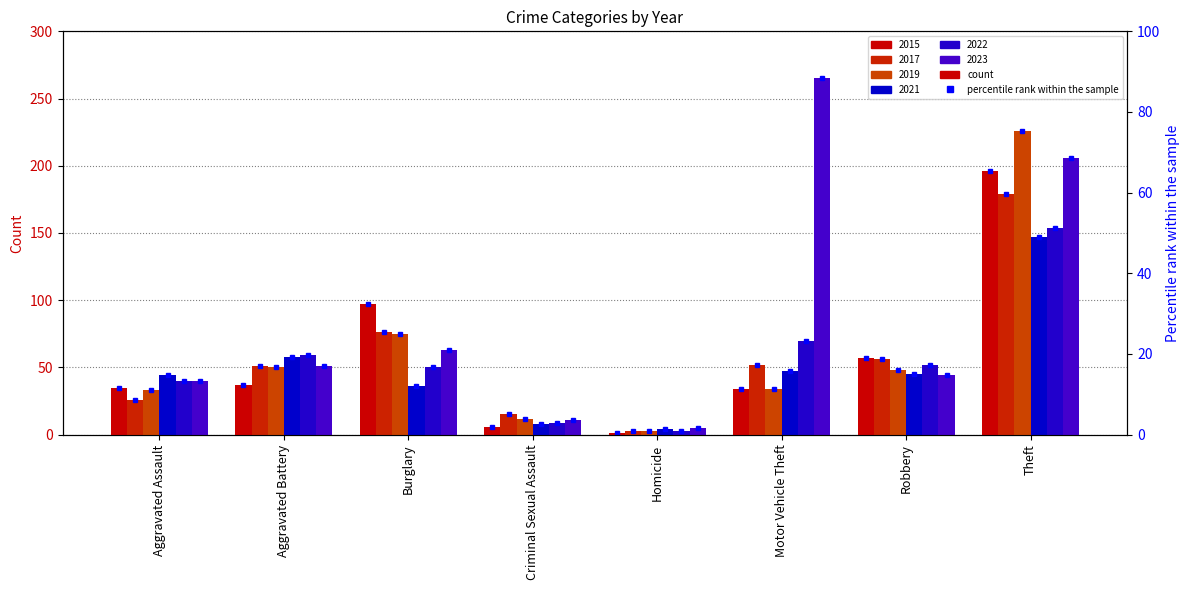

What is the difference between the maximum and minimum values in the 2017 series?

176